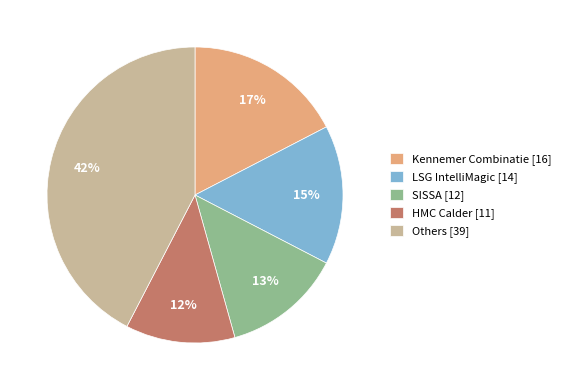

Which category has the biggest portion of the pie?

Others [39]